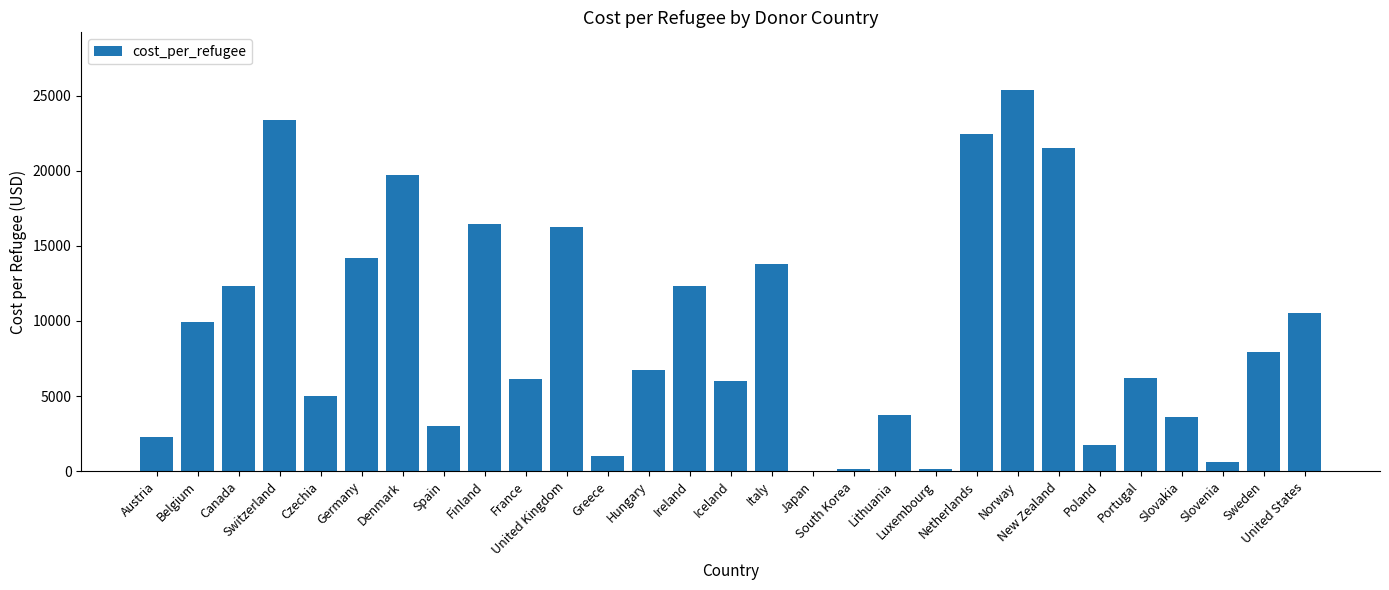

Are the bars grouped side by side (vs. stacked)?

No